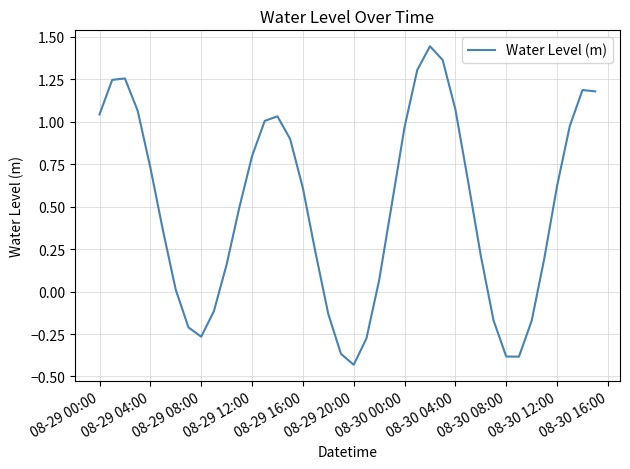

How many categories are shown in the chart?

40